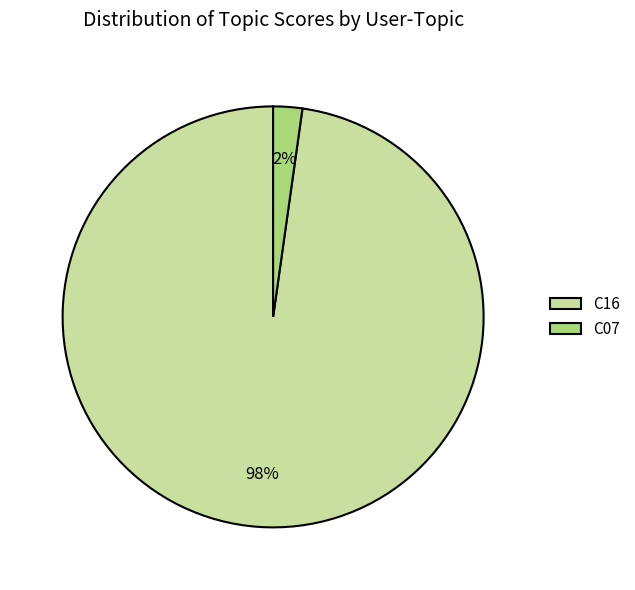

True or false: C16 accounts for 98% of the total.

True